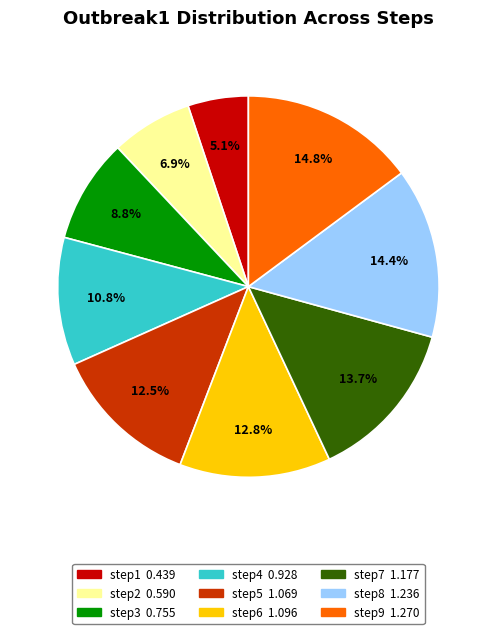

The step4 slice represents 11% of the pie. True or false?

True